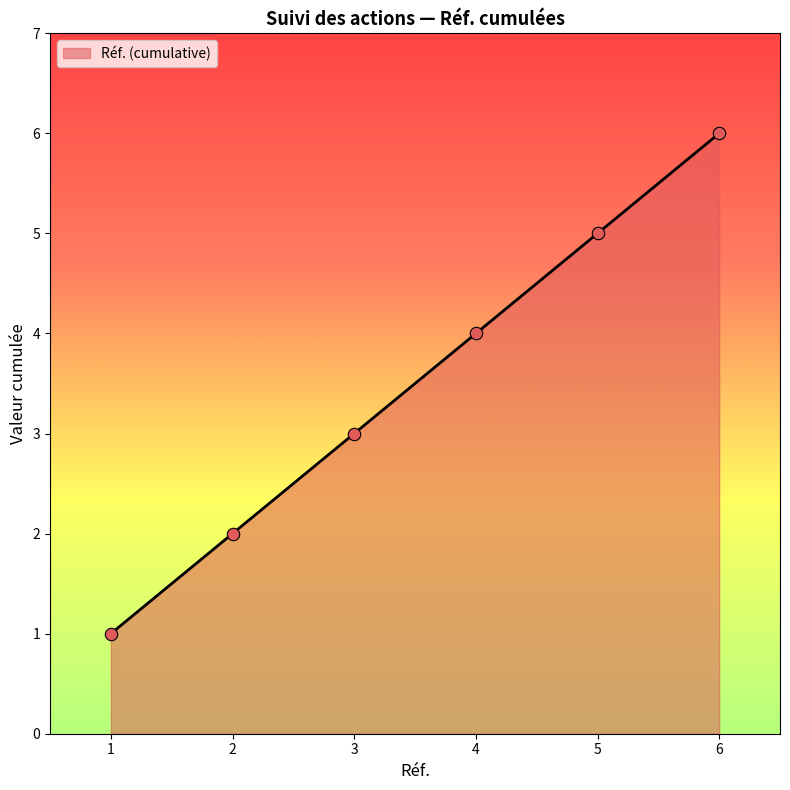

What is the change in value from 1 to 3?

+2